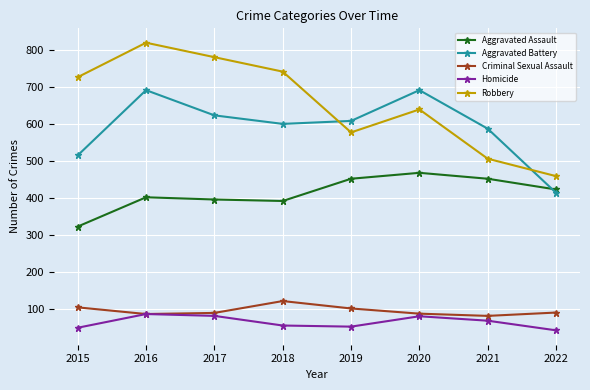

The Aggravated Battery series shows 189 at 2021. True or false?

False